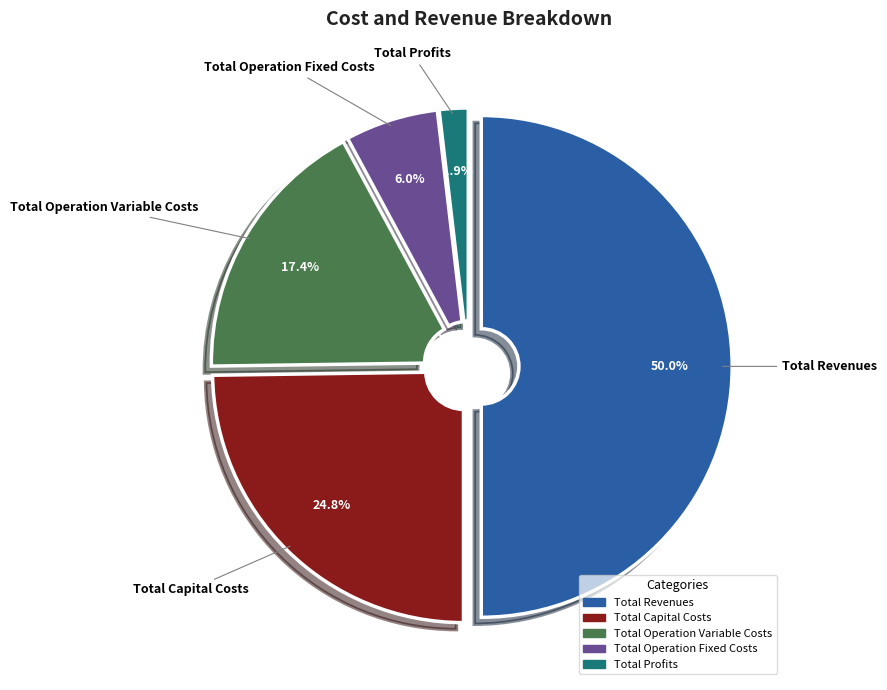

To the nearest percent, what portion does Total Capital Costs represent?

25%